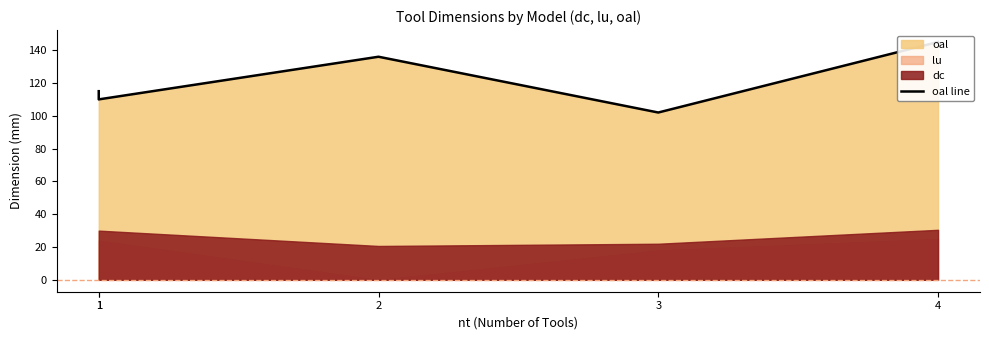

Where does the data first go above 115?

2